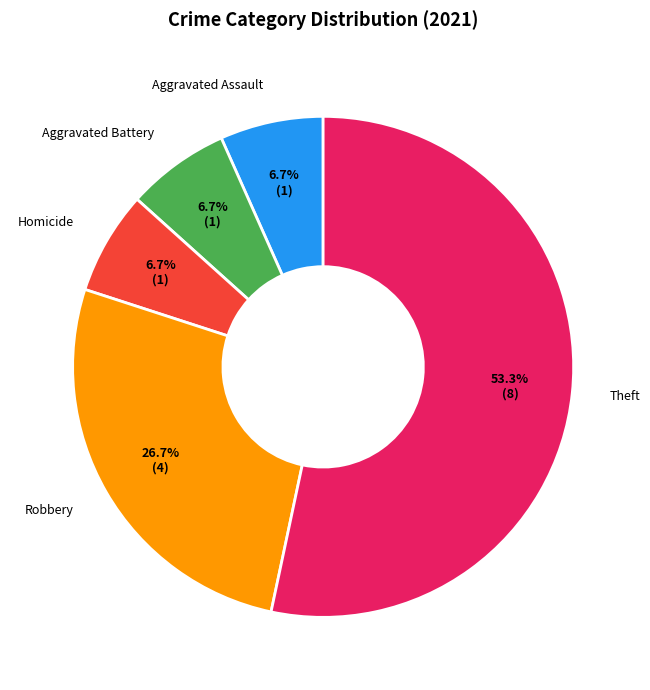

To the nearest percent, what is the average slice percentage?

20%